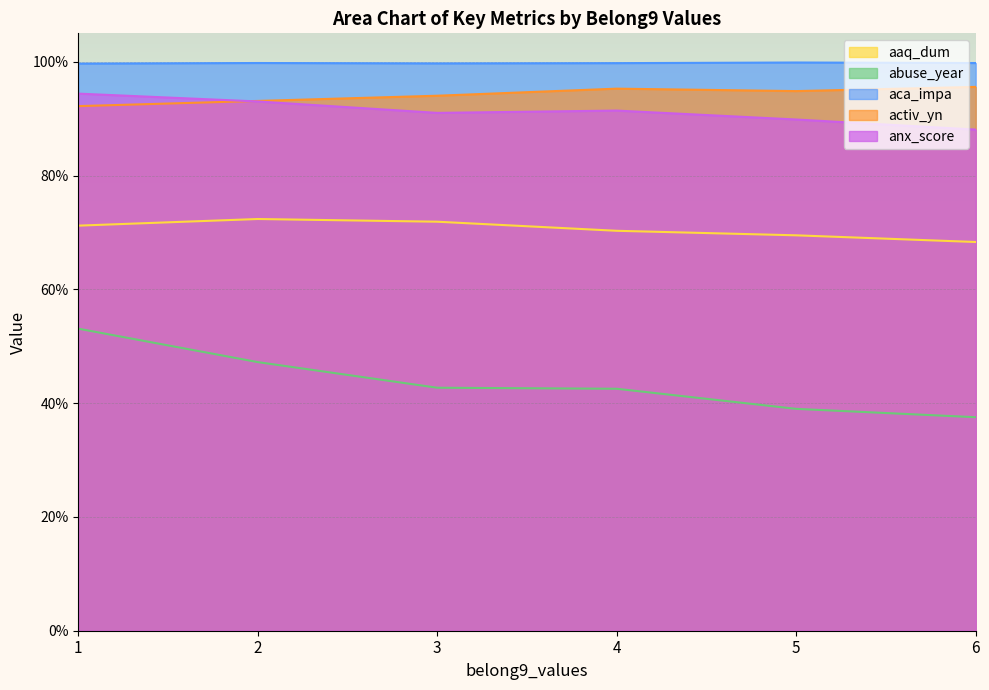

Count the anx_score values in the range 0 to 1.

6